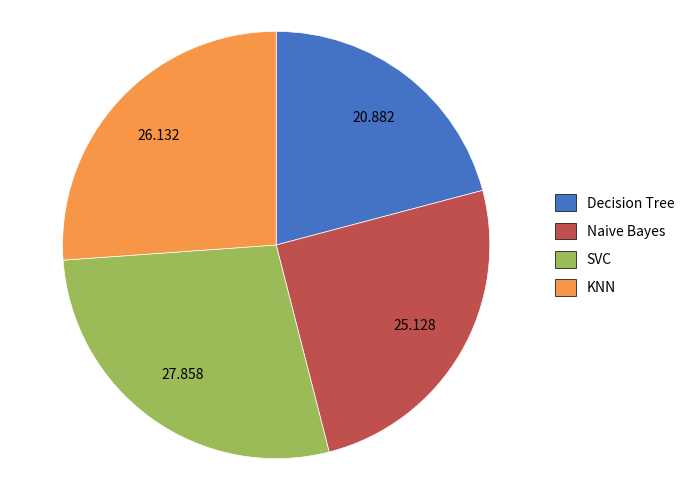

Is the sum of Naive Bayes and SVC greater than half?

Yes